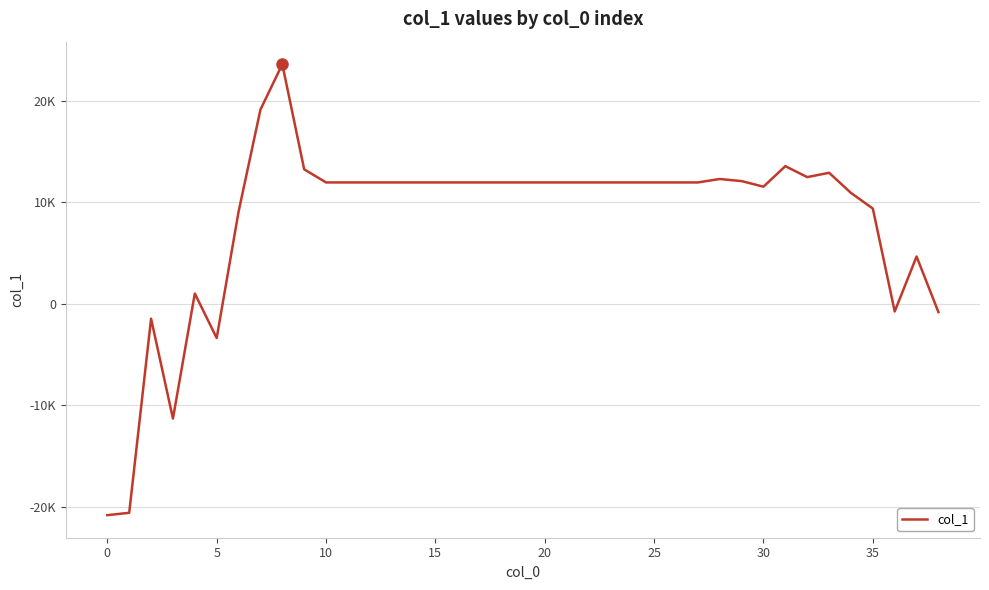

Does the chart have visible grid lines?

Yes